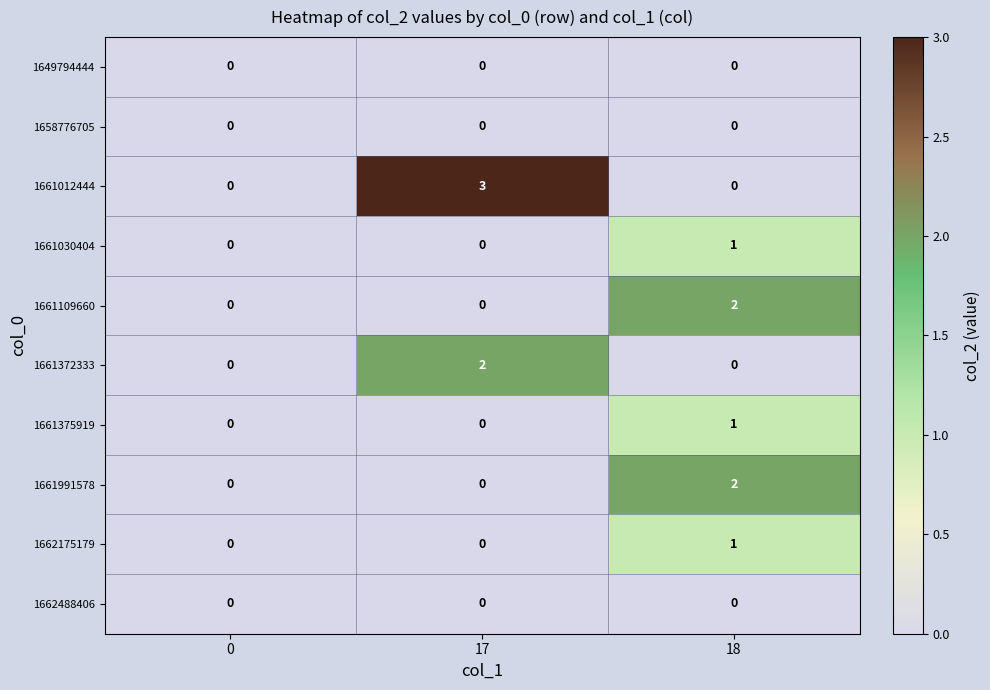

The value of 1658776705 at 17 is 0. True or false?

True